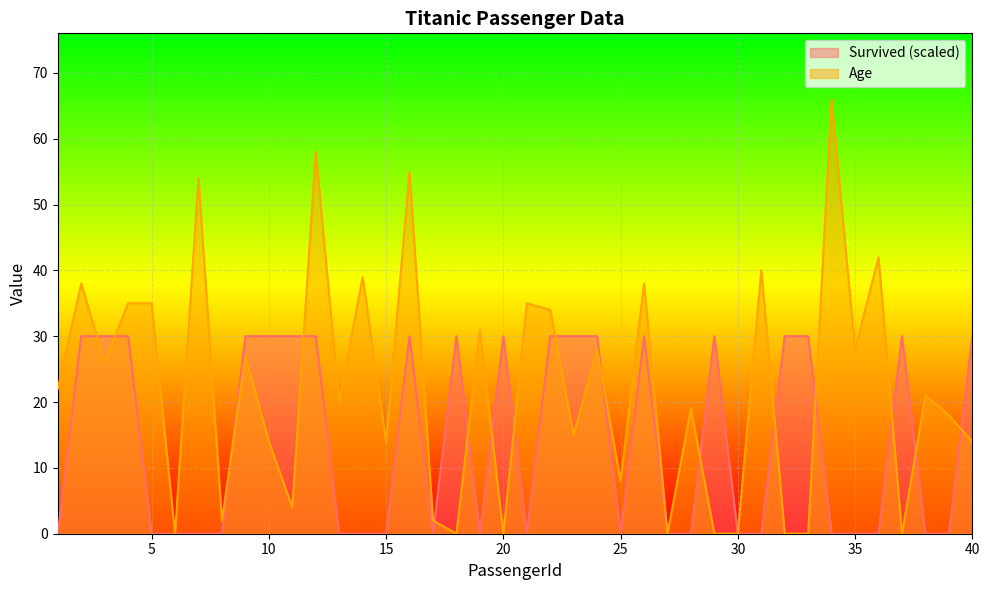

What is the difference between the second highest and minimum values in the Survived series?

30